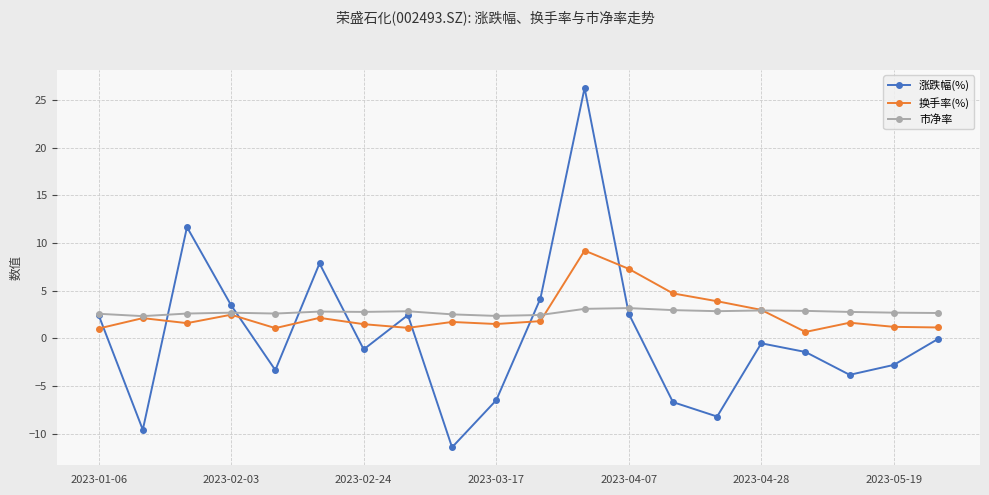

What is the value of the 涨跌幅(%) point at the 17th from the left?

-1.4